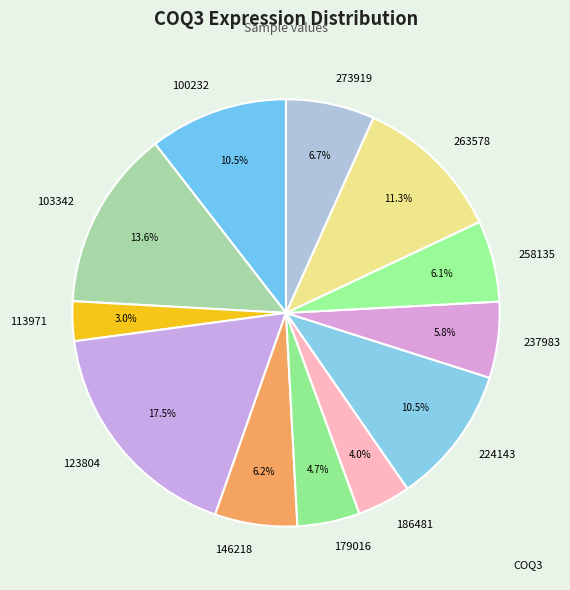

What is the total percentage of 186481 and 273919?

10.7%